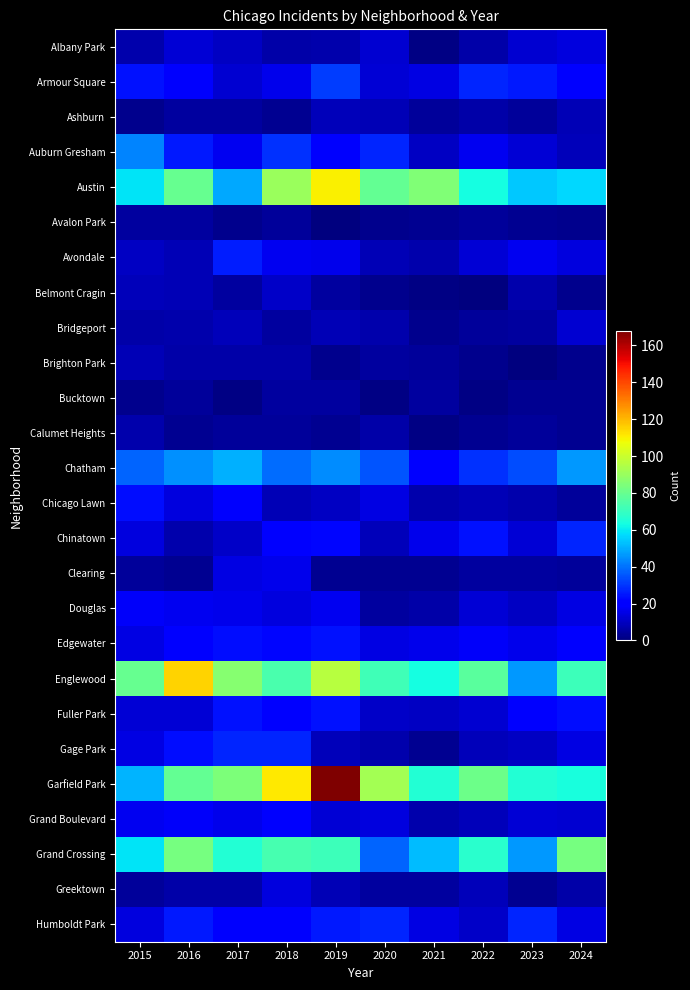

Which series changed the most between 2016 and 2019?

Garfield Park